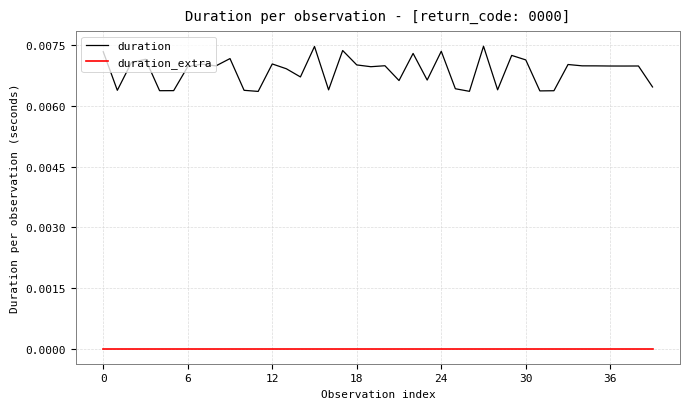

Which series has the largest total across all categories?

duration